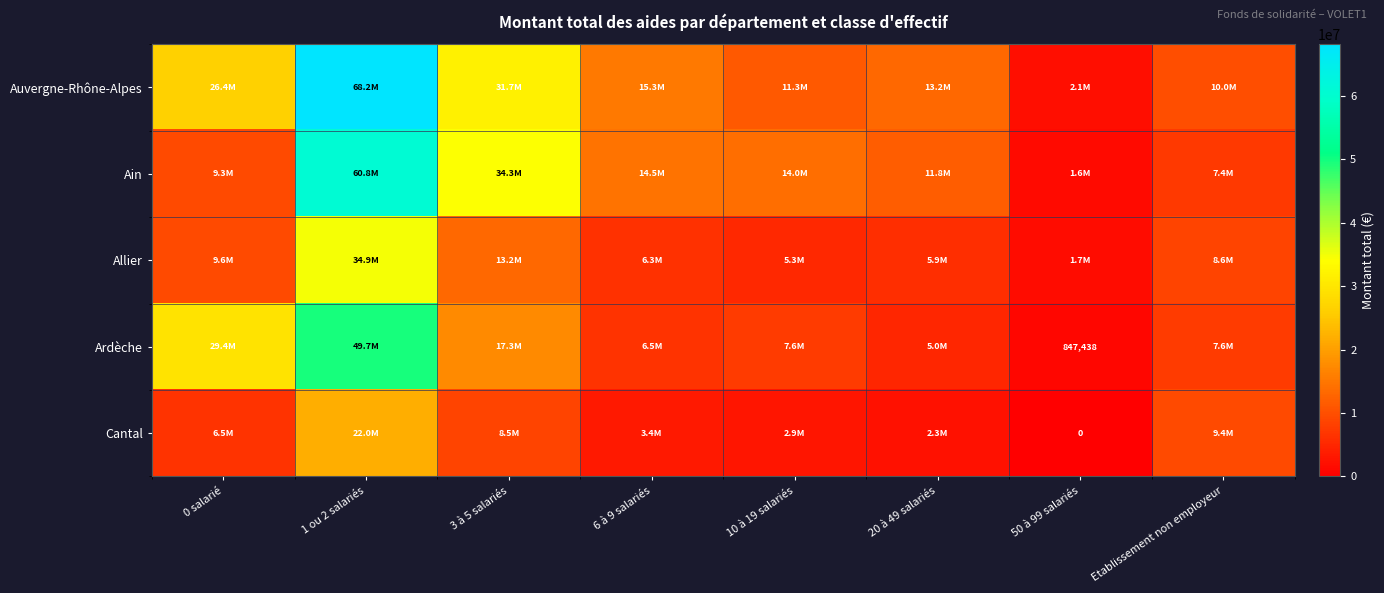

Where is Ain nearest to the value 31157509?

3 à 5 salariés